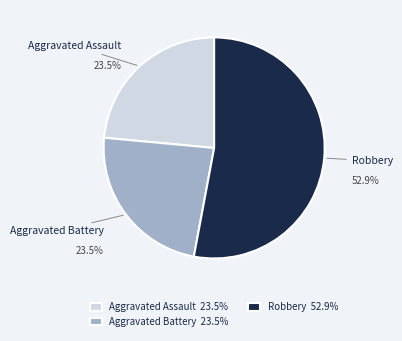

True or false: Aggravated Assault accounts for 10% of the total.

False